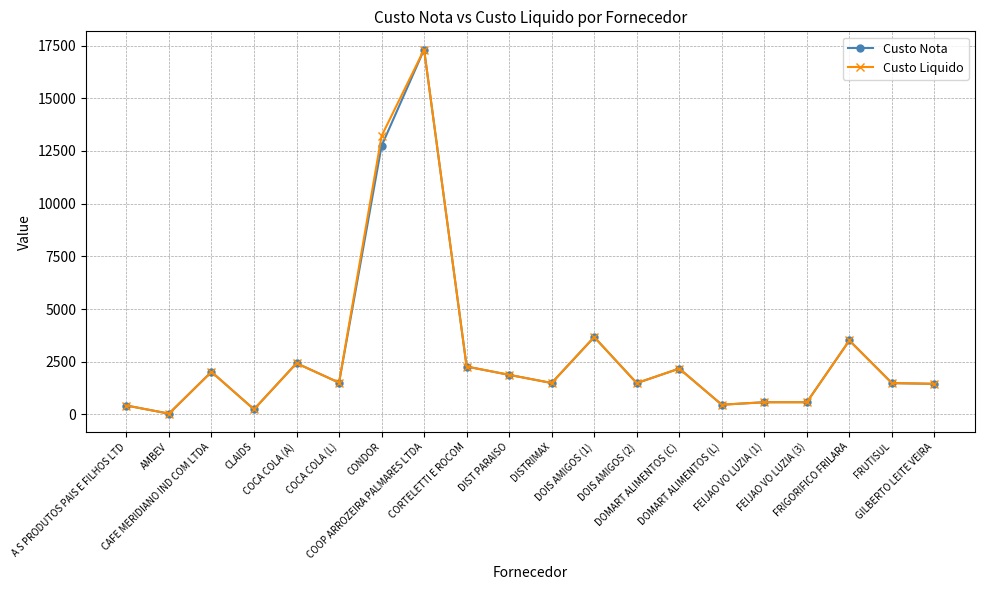

What is the value of the Custo Nota point at the 16th from the left?

579.0